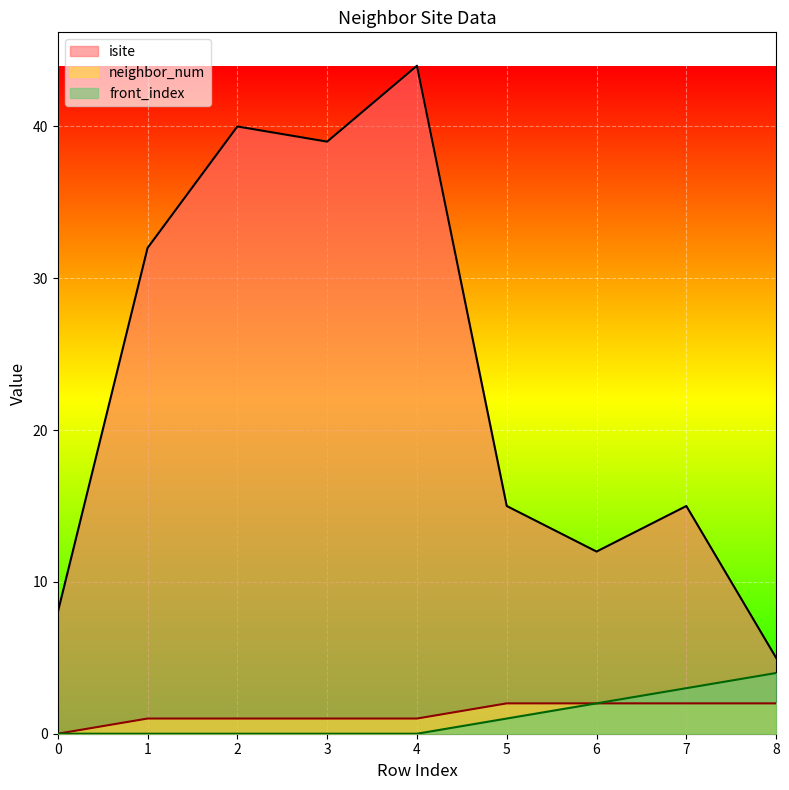

What is the value of the isite point at the 6th from the left?

15